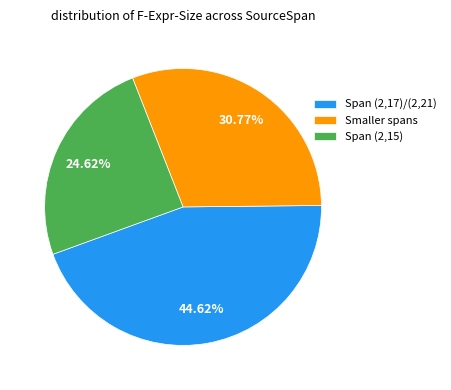

Approximately how many times larger is the value at Span (2,17)/(2,21) compared to Smaller spans?

1.5